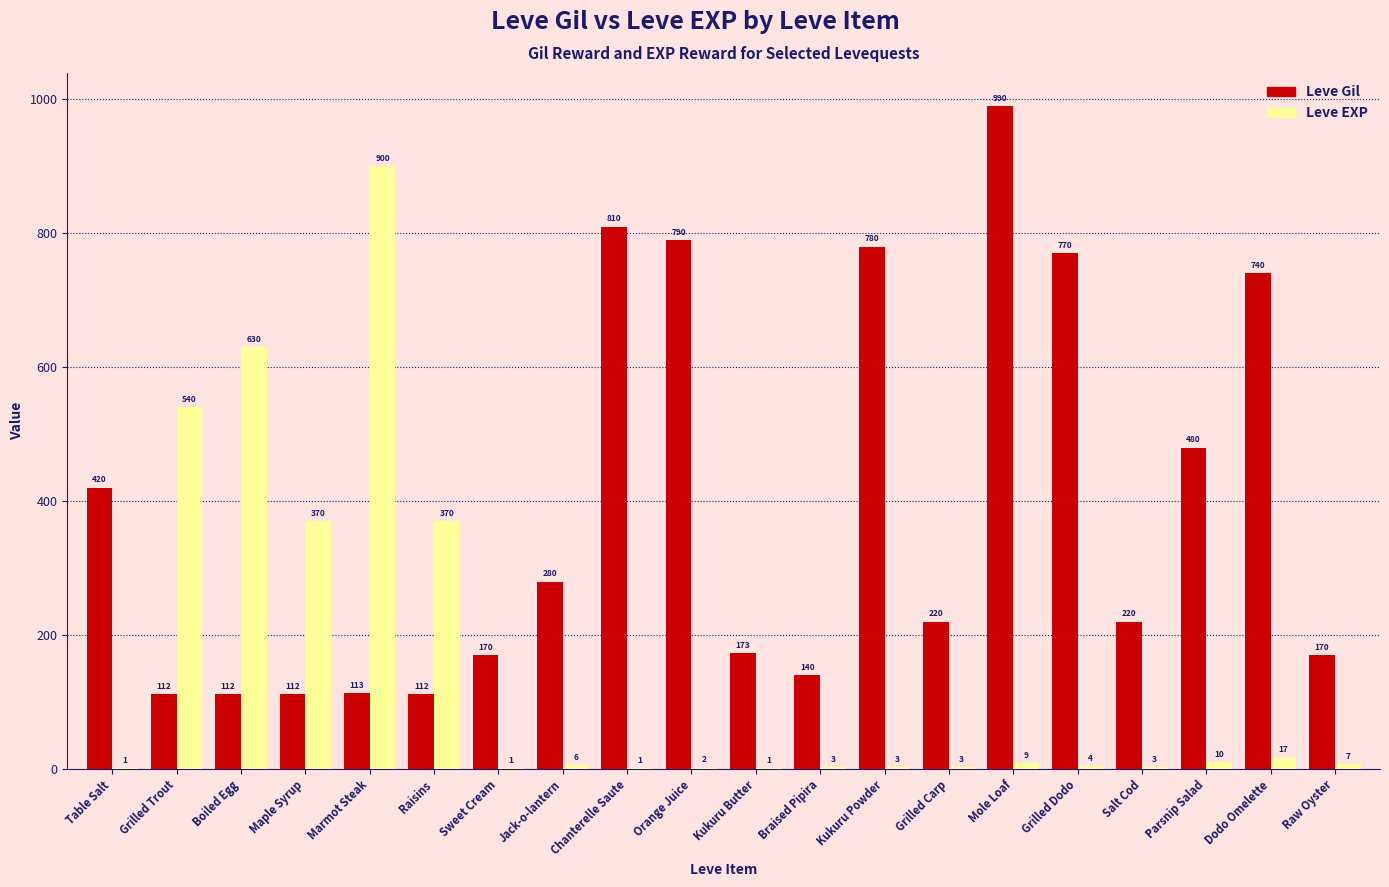

Between Maple Syrup and Parsnip Salad, which series saw the biggest shift?

Leve Gil